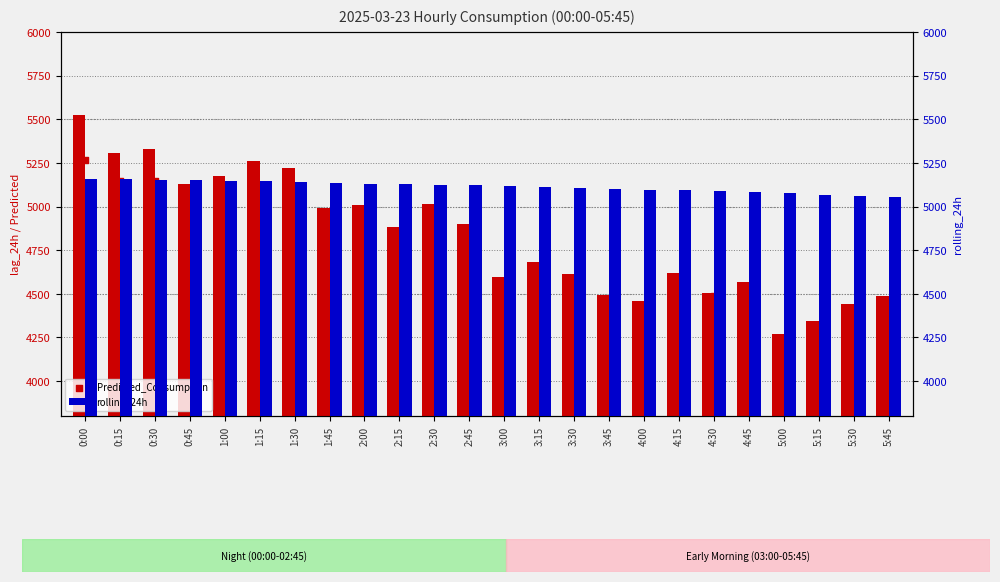

Which series contains the lowest Y value?

Predicted_Consumption